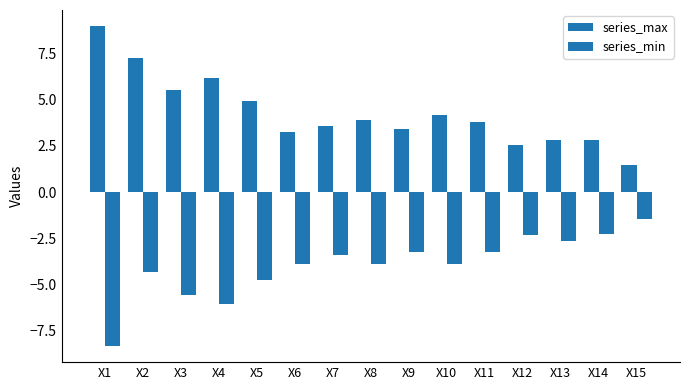

What is the value of the series_max bar at the 2nd from the left?

7.2